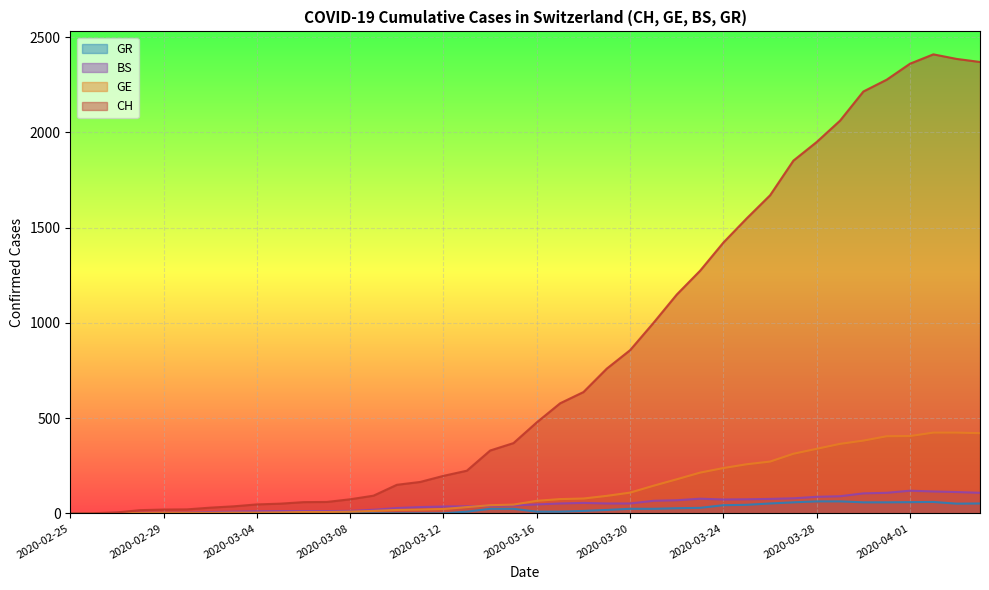

What is the difference between the second highest and second lowest values in the GR series?

63